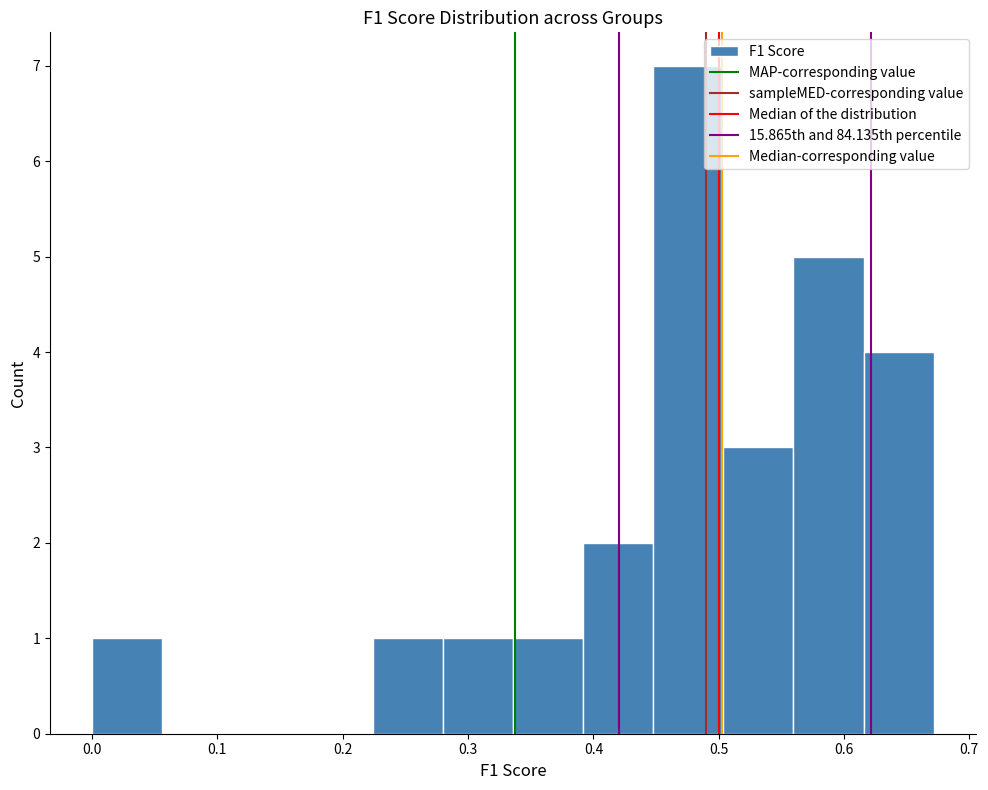

Reading left to right, list every bar in this chart as the range it spans on the x-axis followed by its height. Neither the bar edges nor the heights are printed on the chart, so give them approximately, as read against the axes.

0.00 to 0.06: 1
0.06 to 0.11: 0
0.11 to 0.17: 0
0.17 to 0.22: 0
0.22 to 0.28: 1
0.28 to 0.34: 1
0.34 to 0.39: 1
0.39 to 0.45: 2
0.45 to 0.50: 7
0.50 to 0.56: 3
0.56 to 0.62: 5
0.62 to 0.67: 4